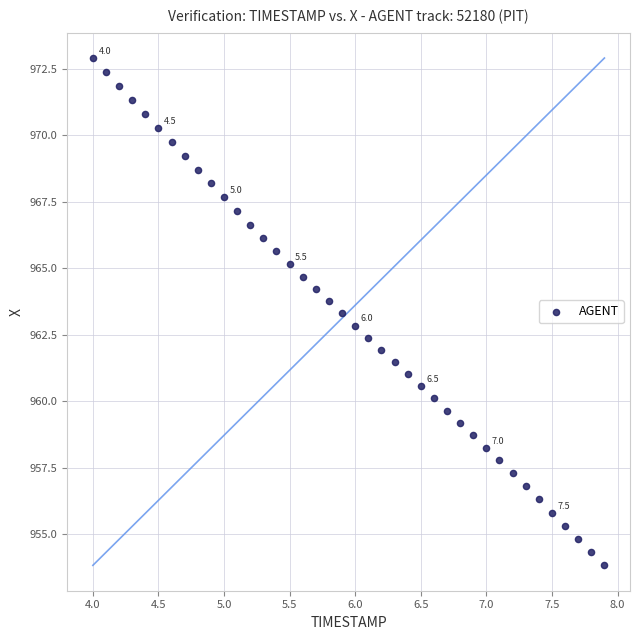

What is the range of Y values (max minus min)?

19.1